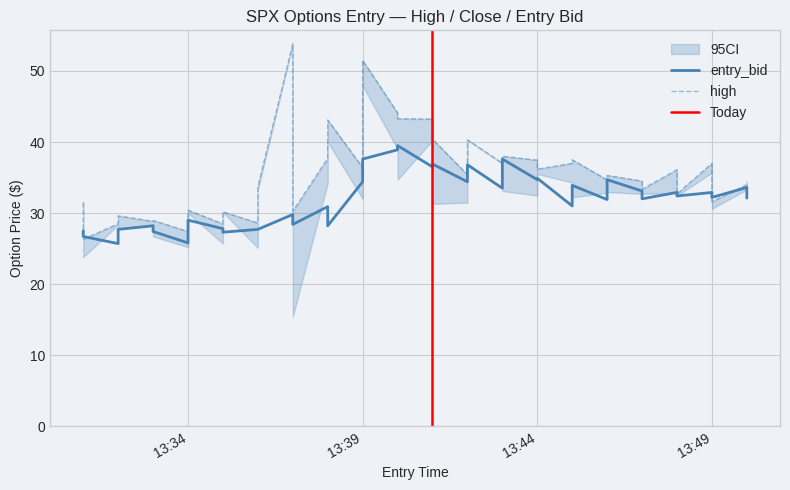

Read the high value at 2025-04-23 13:50.

34.4